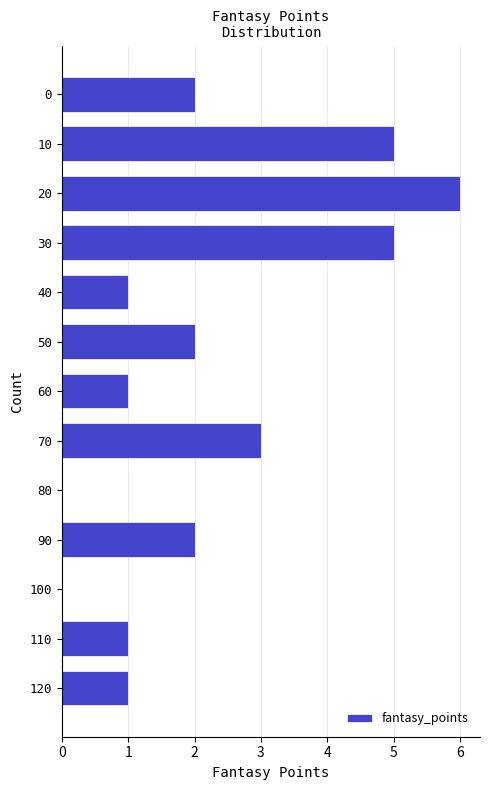

Reading top to bottom, what are all the values shown in this chart?

0=2	10=5	20=6	30=5	40=1	50=2	60=1	70=3	80=0	90=2	100=0	110=1	120=1